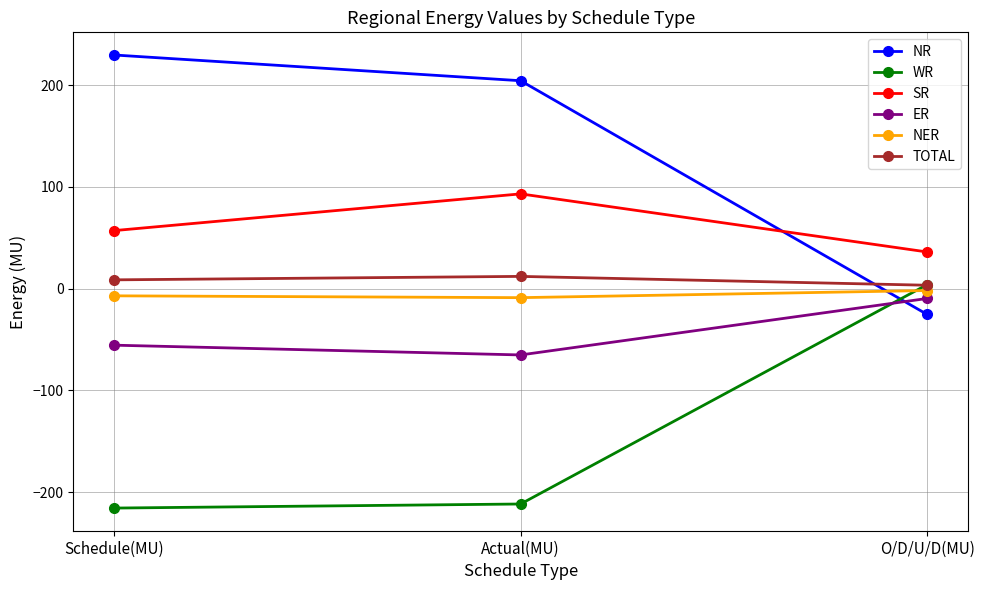

Where does the TOTAL series first go above 8?

Schedule(MU)